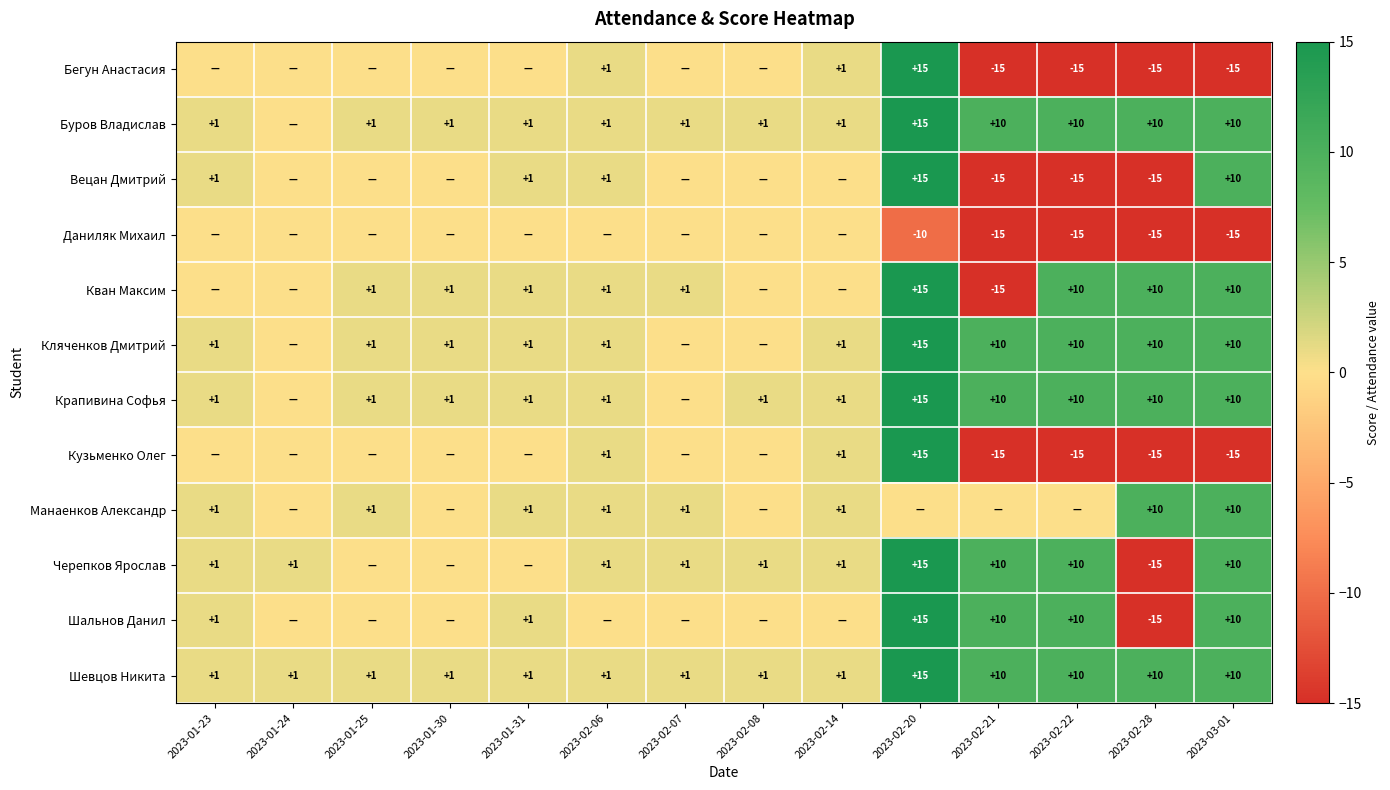

What is the greatest value displayed?

15